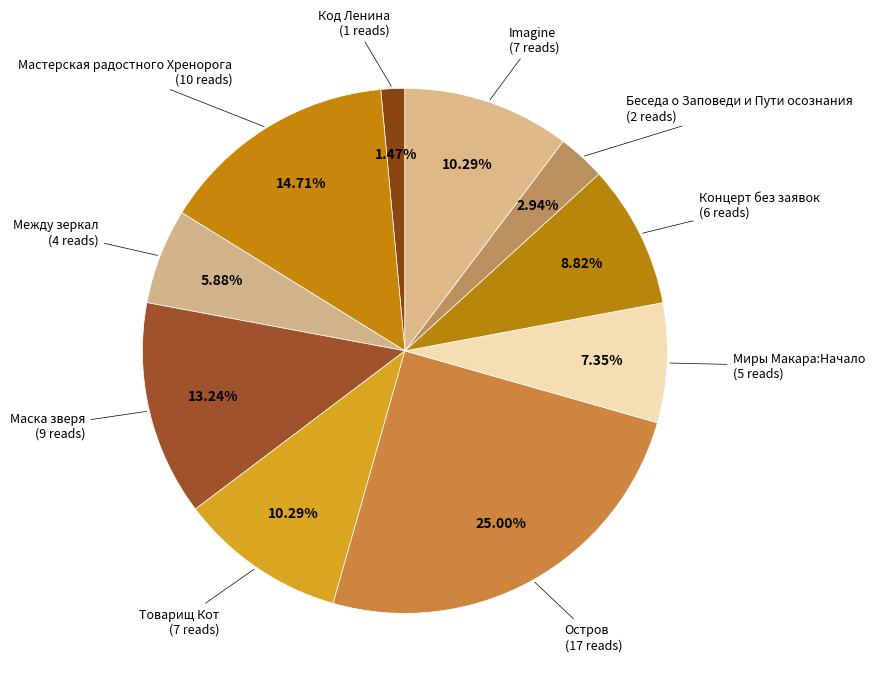

How many slices are in this pie chart?

10